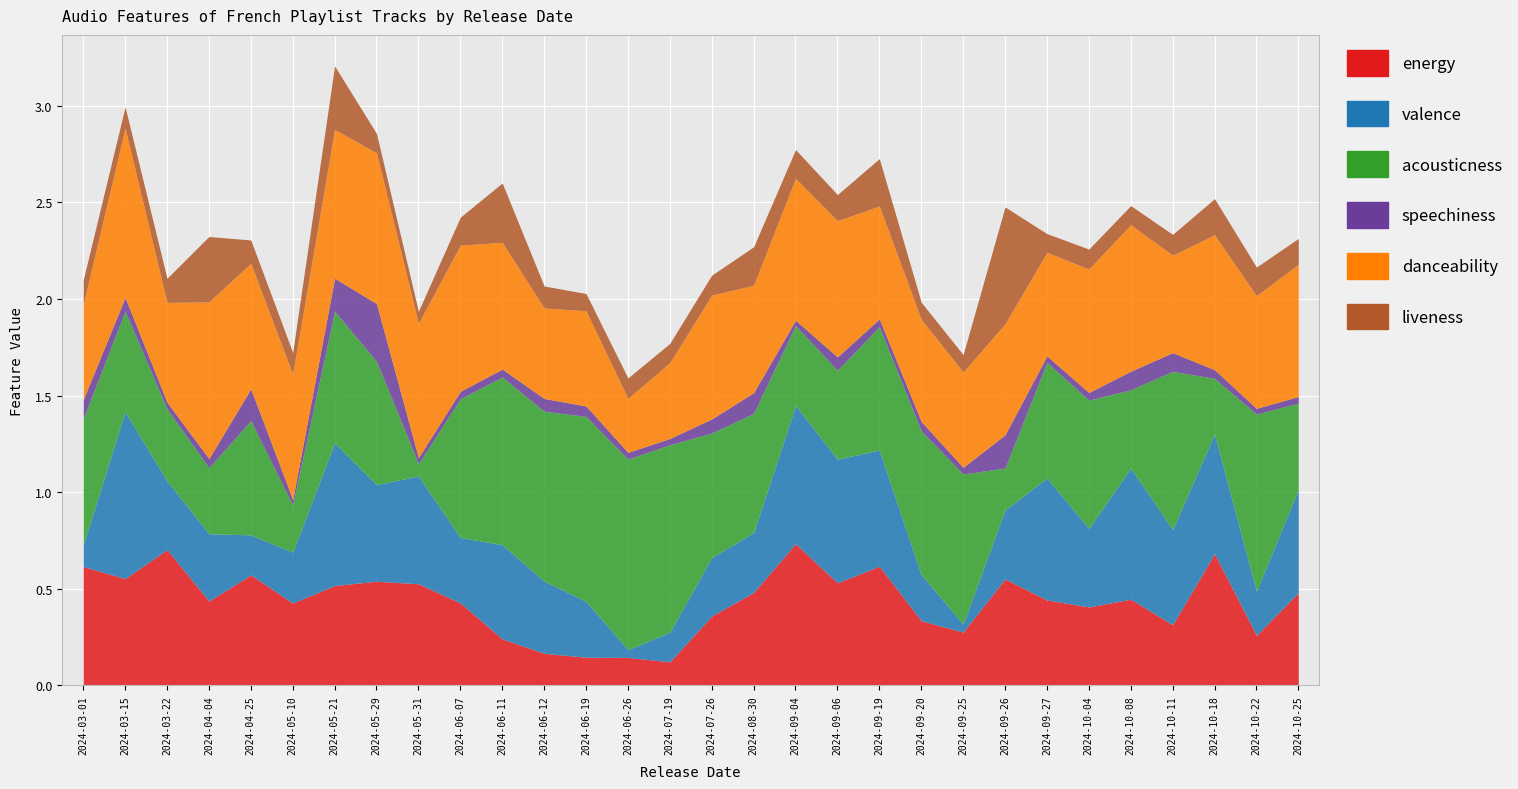

Is it true that danceability equals 0.3 at 2024-06-12?

False